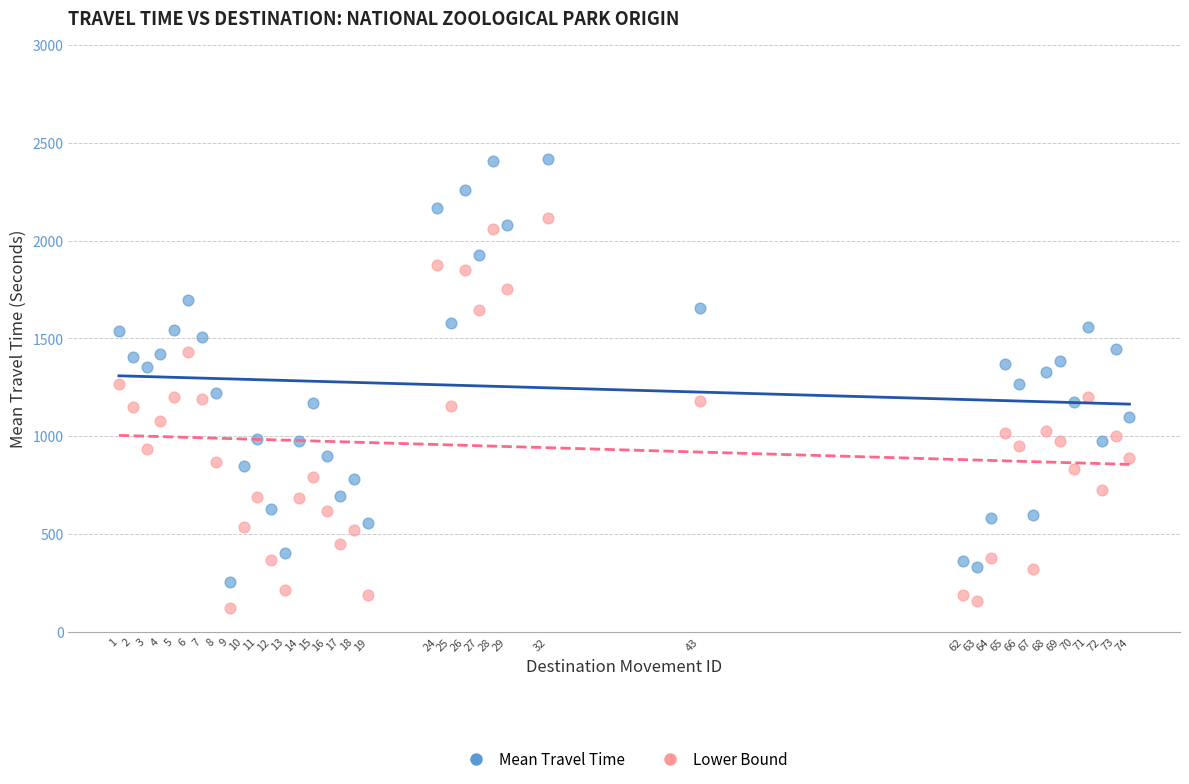

What is the X range (max minus min) for the scatter plot?

73